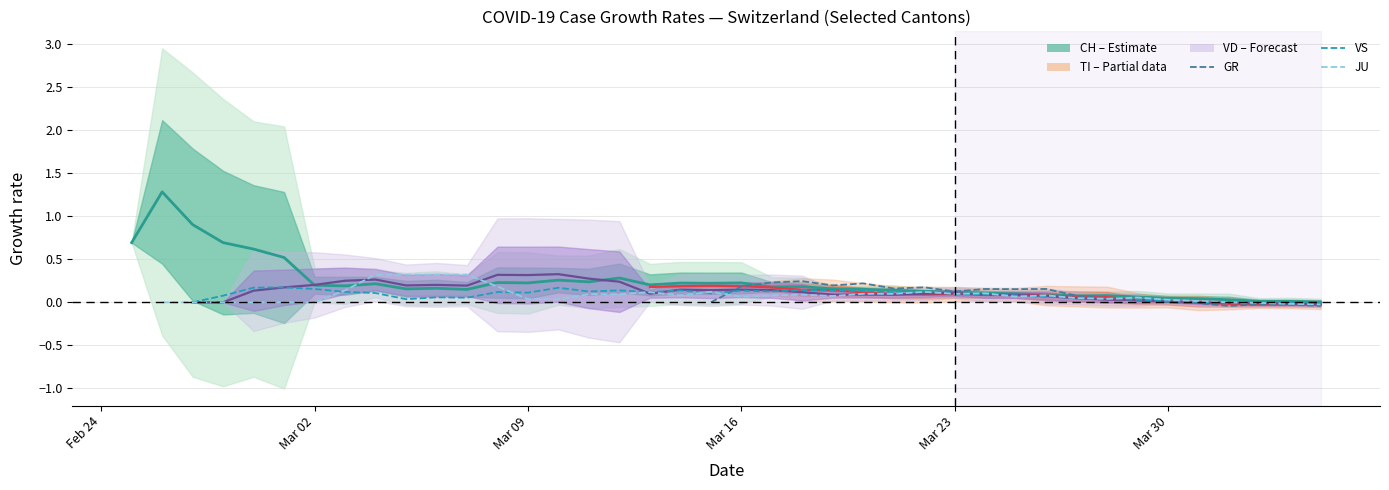

Which series ends up on top after the final intersection of TI and VS?

VS